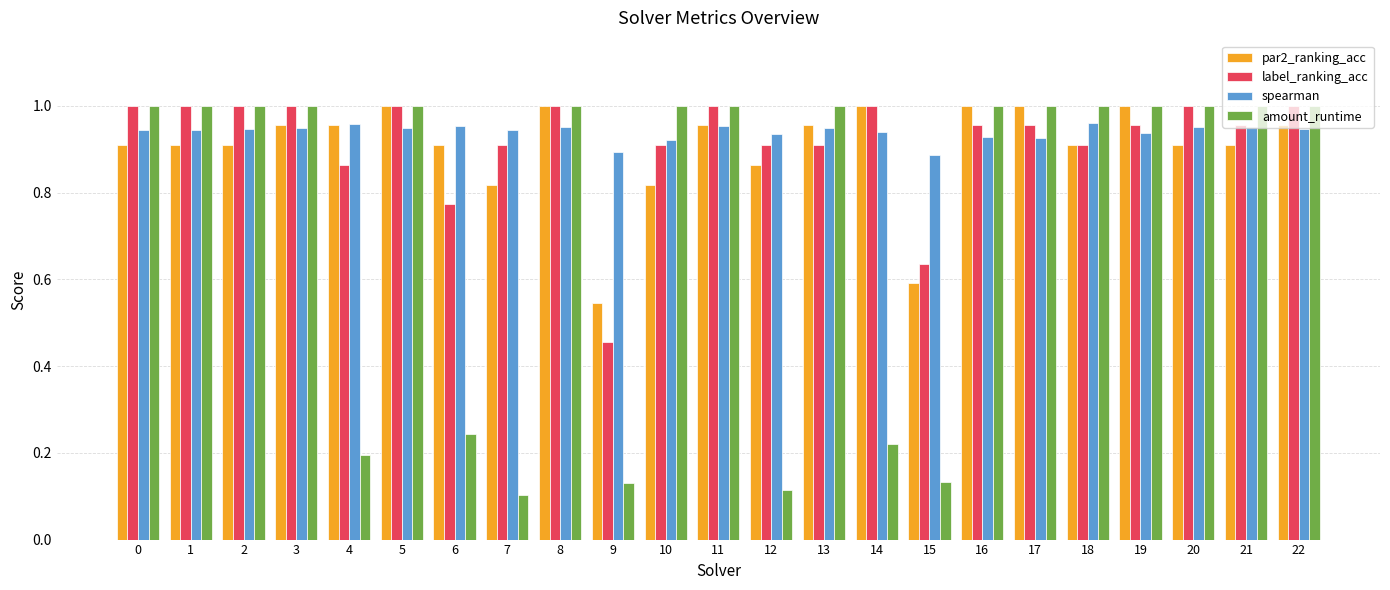

True or false: label_ranking_acc has a value of 0.9 at 4.

True